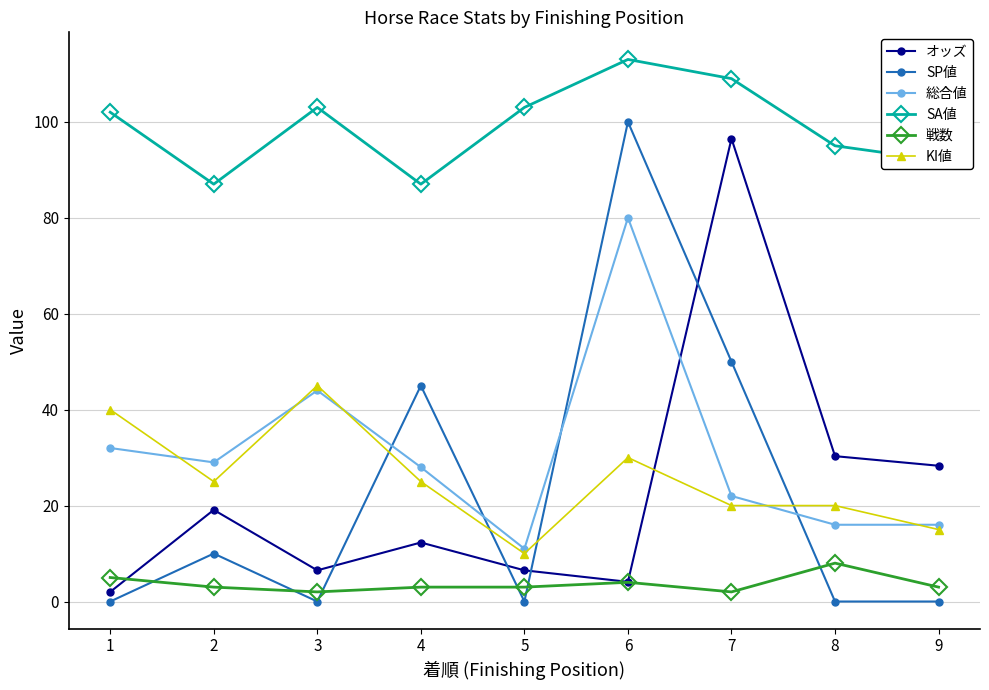

Does the chart have visible grid lines?

Yes